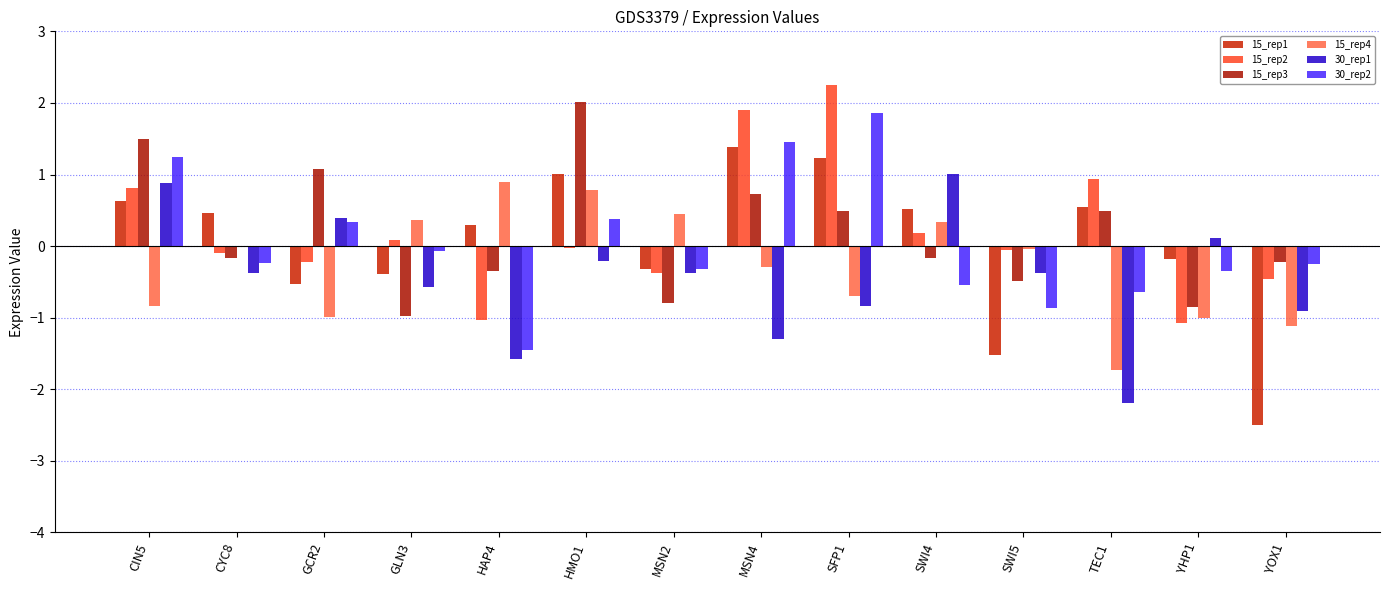

The value of 15_rep1 at MSN2 is -0.3. True or false?

True